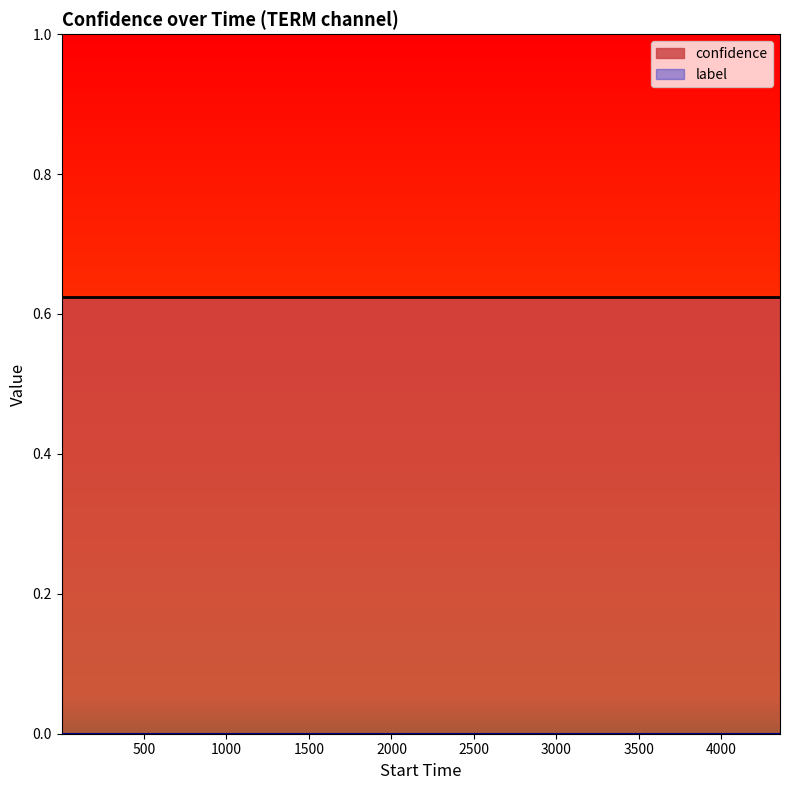

Which series has the largest total across all categories?

confidence